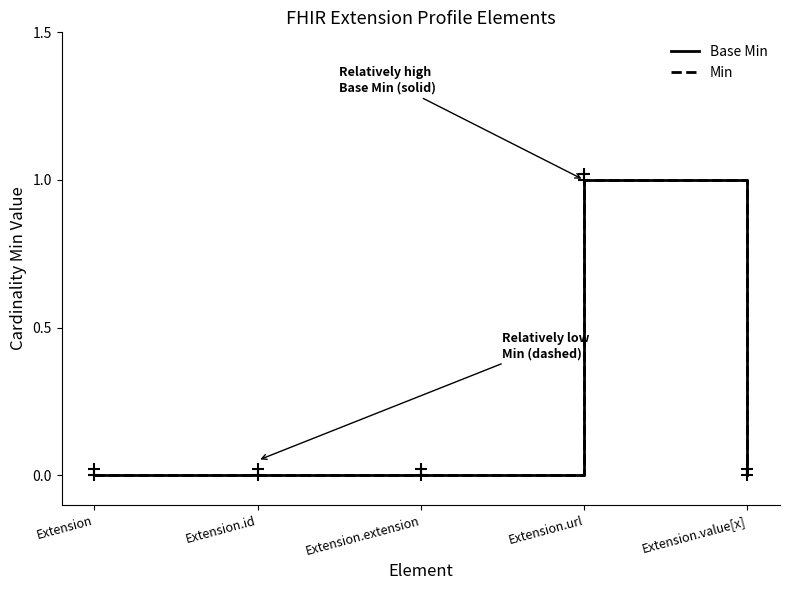

Which has a higher value, Extension.value[x] or Extension.url?

Extension.url